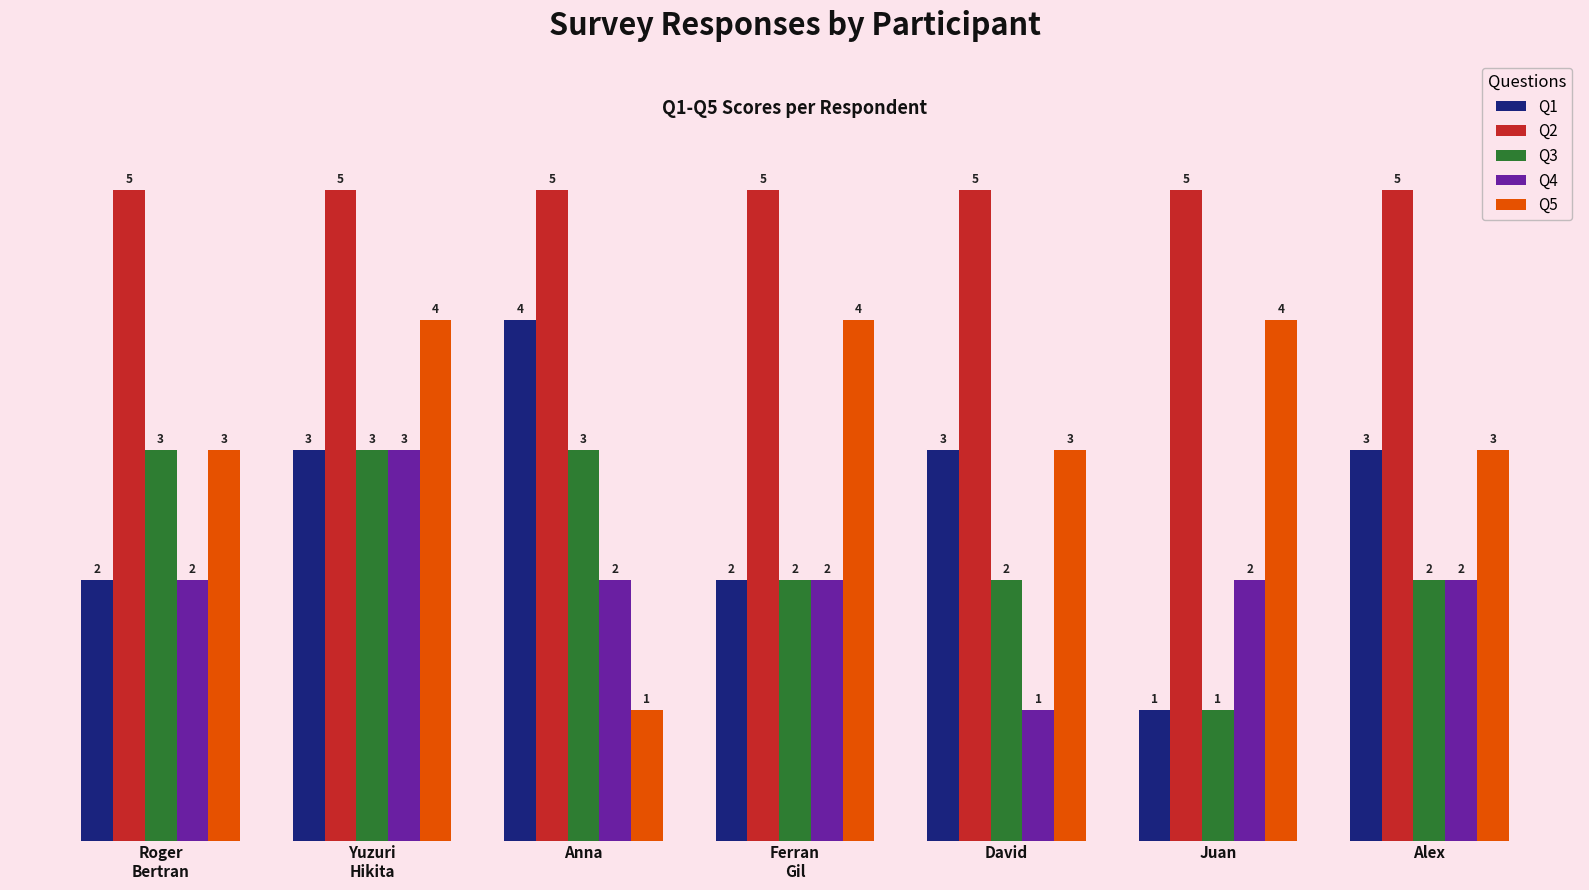

What is the value of the Q4 bar at the 5th from the left?

1